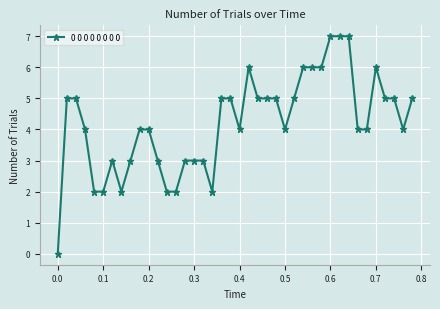

How many lines are shown in the chart?

1